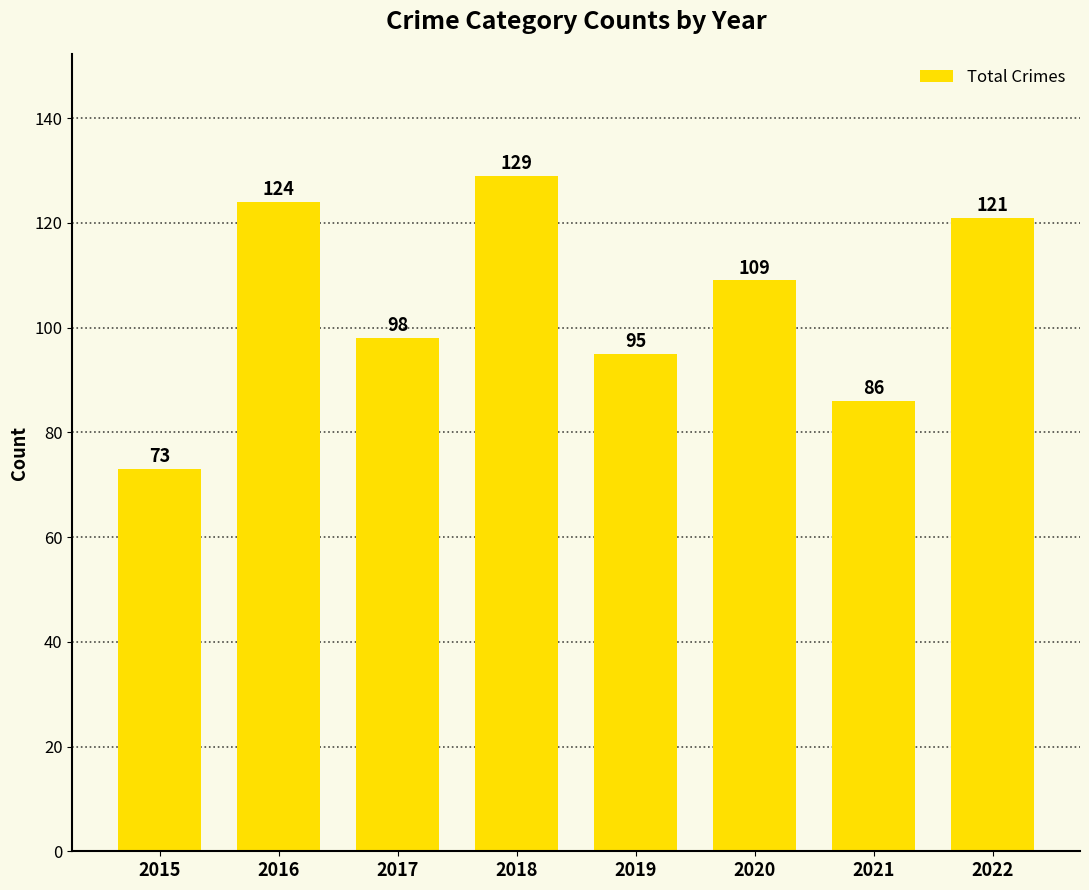

What is the value of the 2nd bar from the left?

124